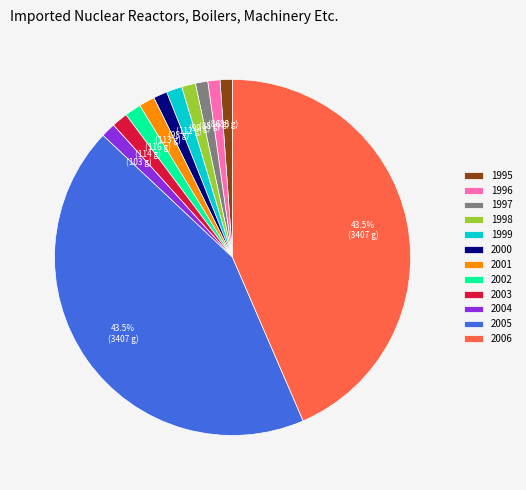

Approximately how many times larger is the value at 2001 compared to 2000?

1.2